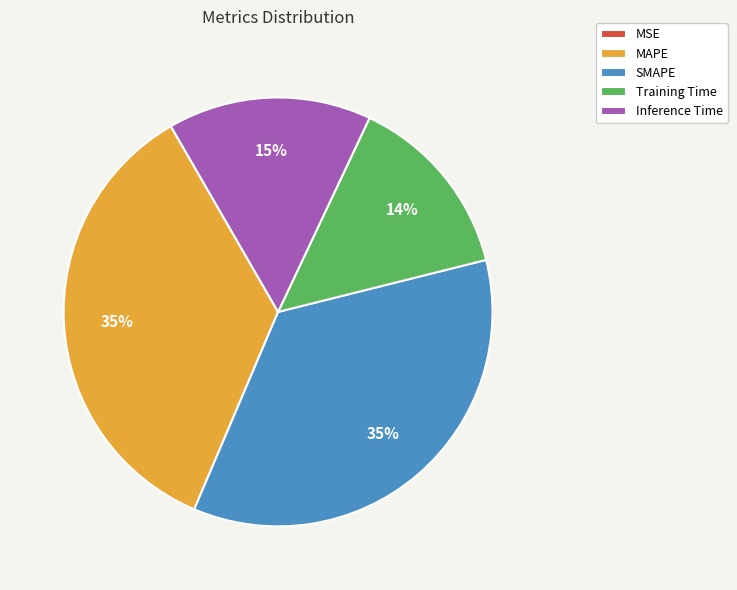

To the nearest percent, what percentage of the pie is MAPE?

35%